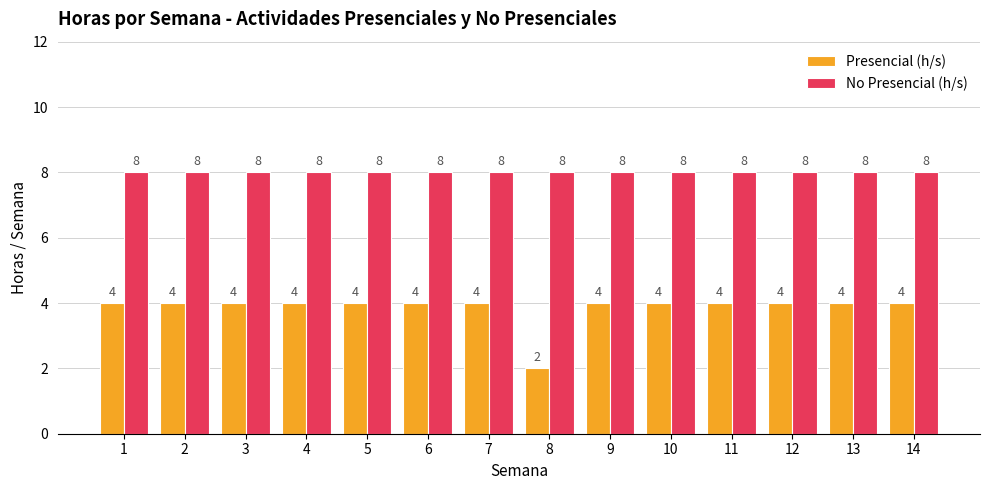

List the series in order of their overall mean, lowest first.

Presencial (h/s), No Presencial (h/s)